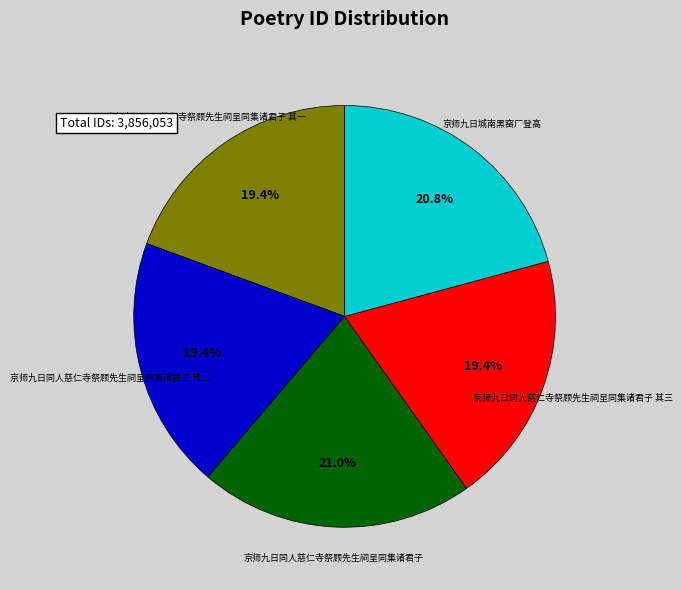

Is there any slice that represents more than half of the pie?

No